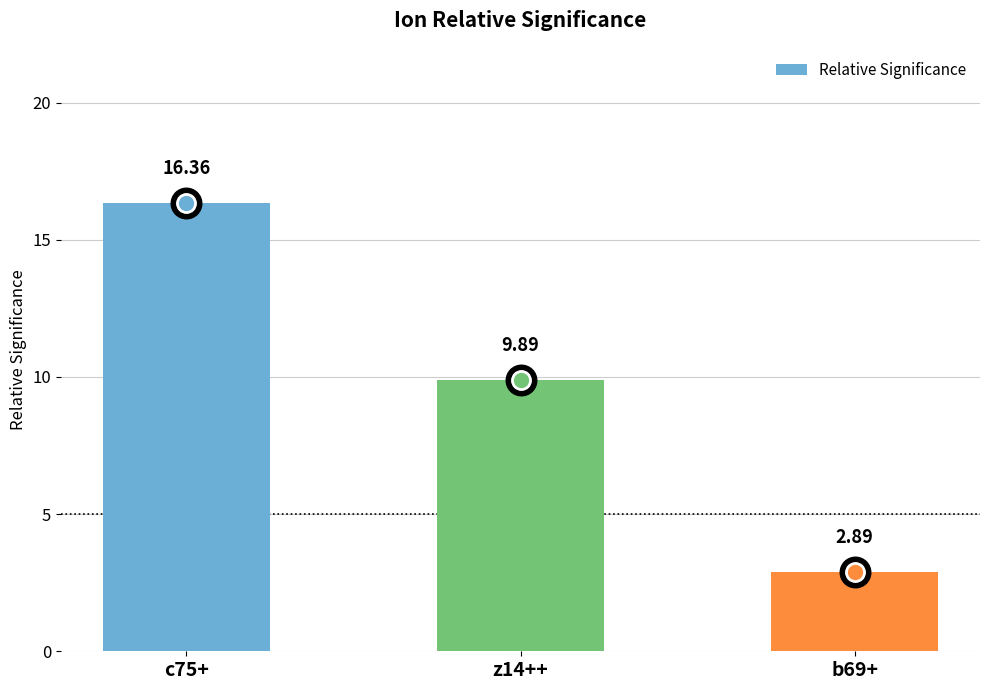

Count the number of data series in this chart.

1